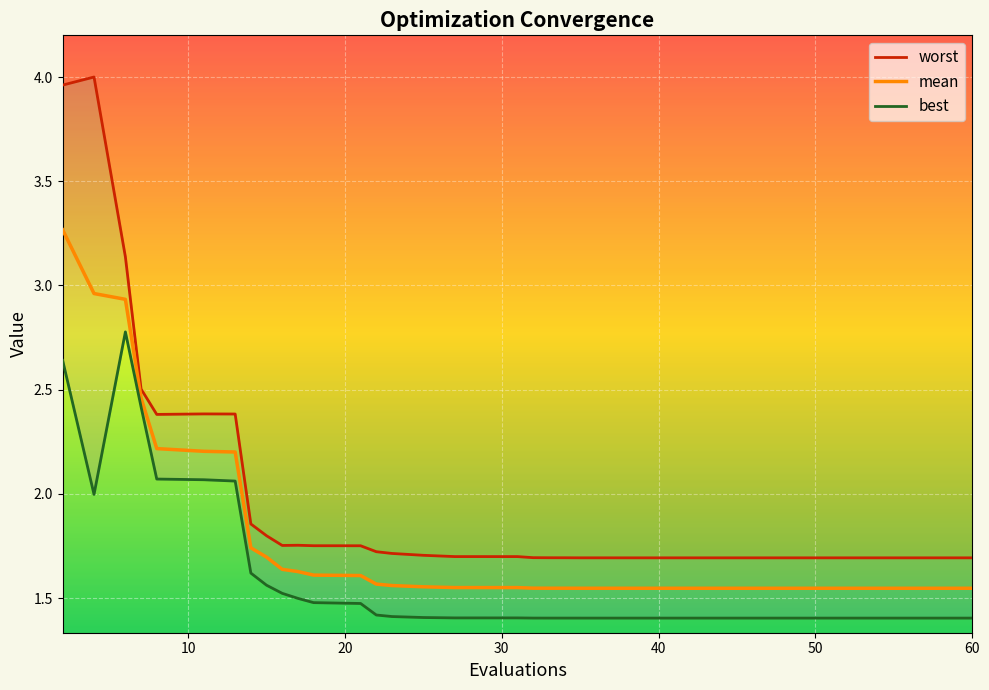

Count the number of data series in this chart.

3